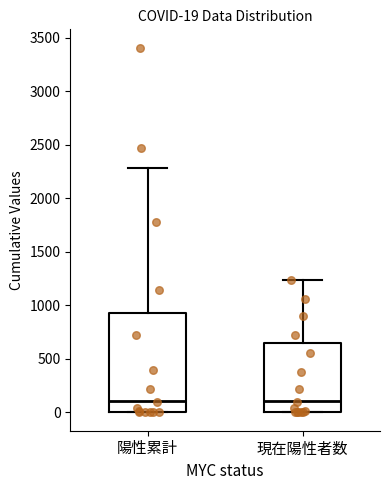

Comparing the boxes themselves (not the whiskers), which one is the tallest?

陽性累計